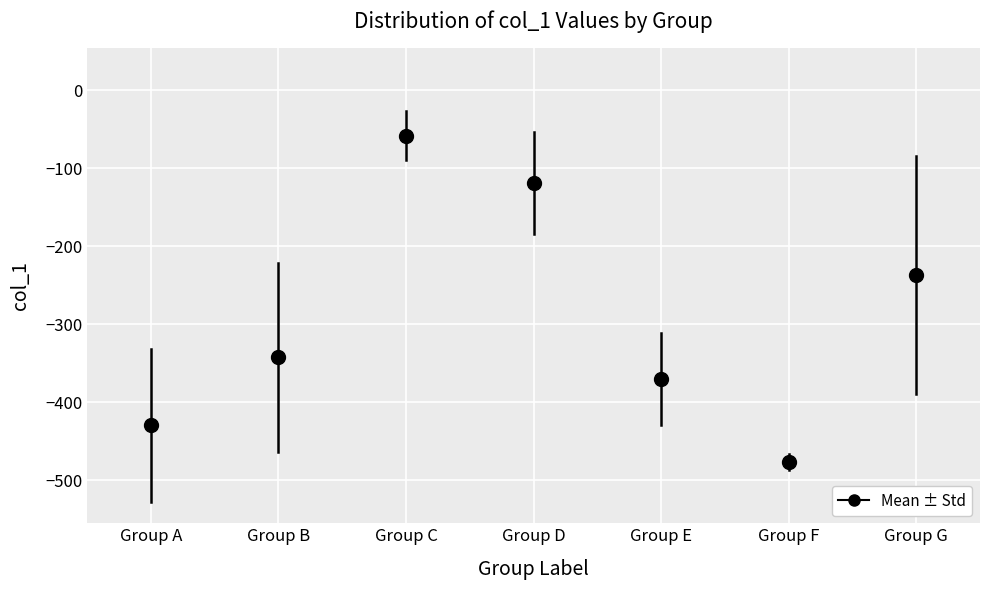

Reading left to right, transcribe this box plot: for each box, give where its median line is, the range the box spans, and where its two whiskers end, as read against the y-axis. The values are not printed on the chart, so give them approximately, as read against the axis.

Group A: median -460, box -500 to -380, whiskers -530 to -200
Group B: median -300, box -460 to -280, whiskers -510 to -110
Group C: median -50, box -60 to -40, whiskers -60 to -30
Group D: median -100, box -170 to -60, whiskers -240 to -50
Group E: median -380, box -420 to -330, whiskers -450 to -270
Group F: median -480, box -490 to -470, whiskers -490 (just below the box's lower edge) to -460
Group G: median -260, box -370 to -110, whiskers -440 to 30